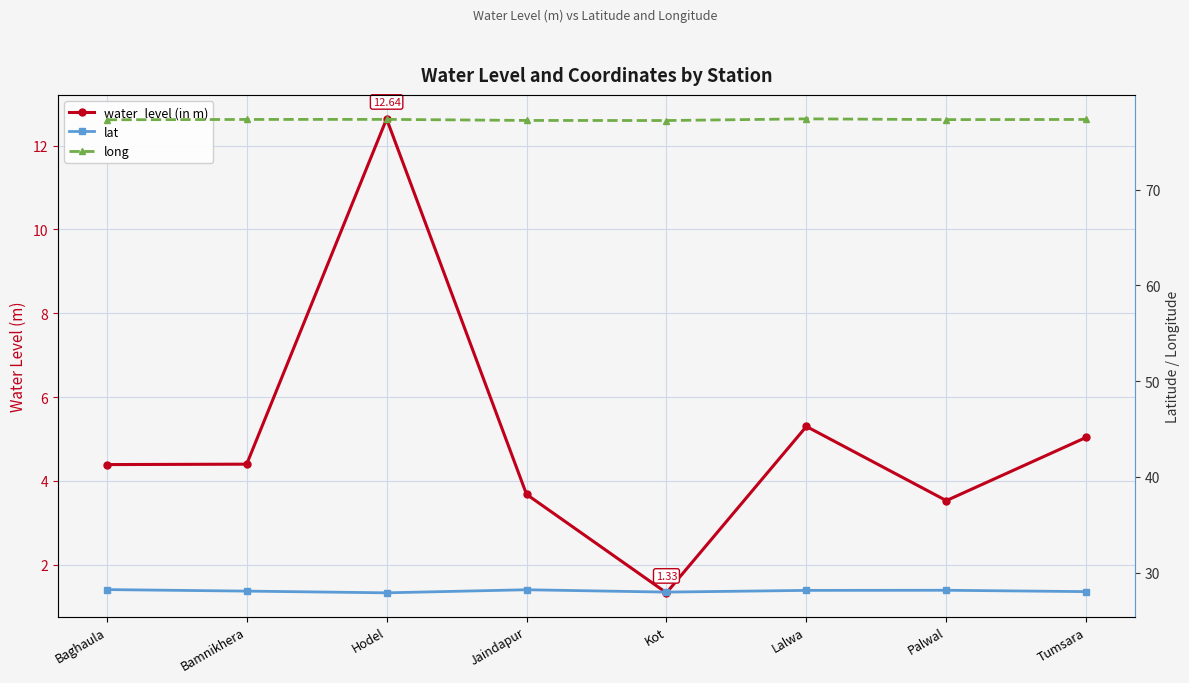

True or false: water_level (in m) and lat cross at least once.

False